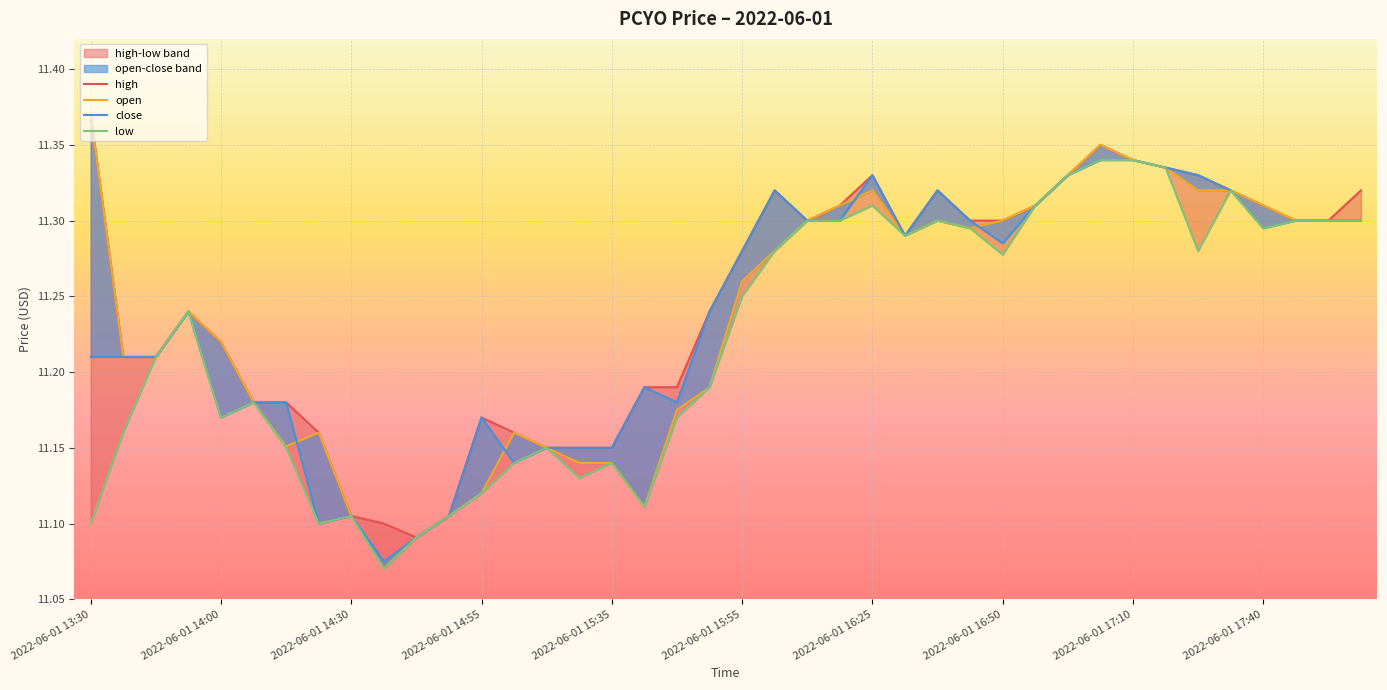

What is the greatest value displayed?

11.4